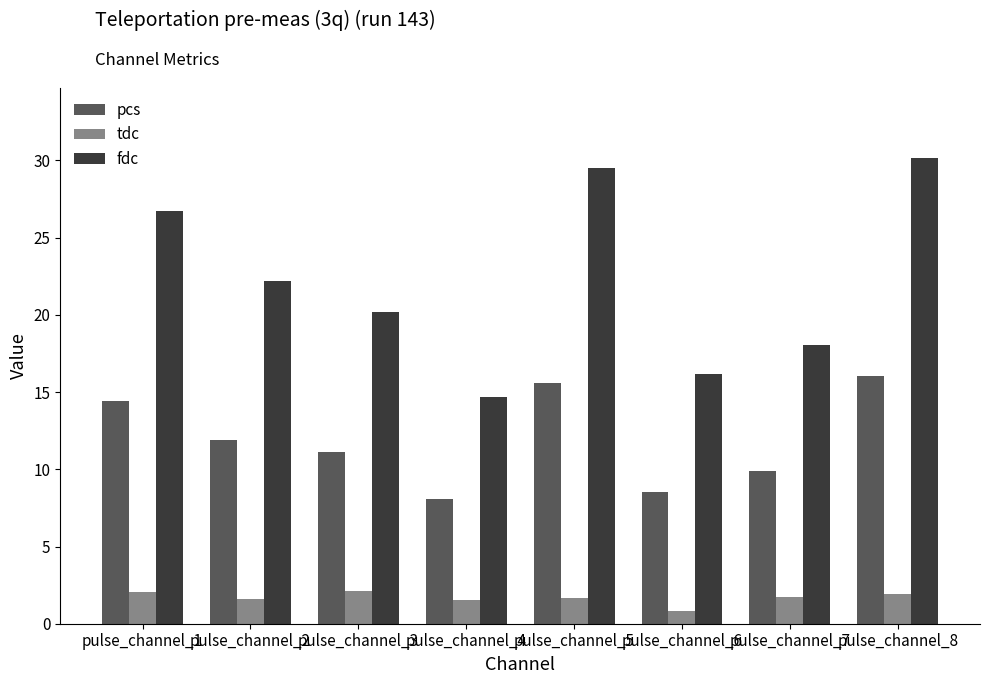

The pcs series shows 11.9 at pulse_channel_2. True or false?

True